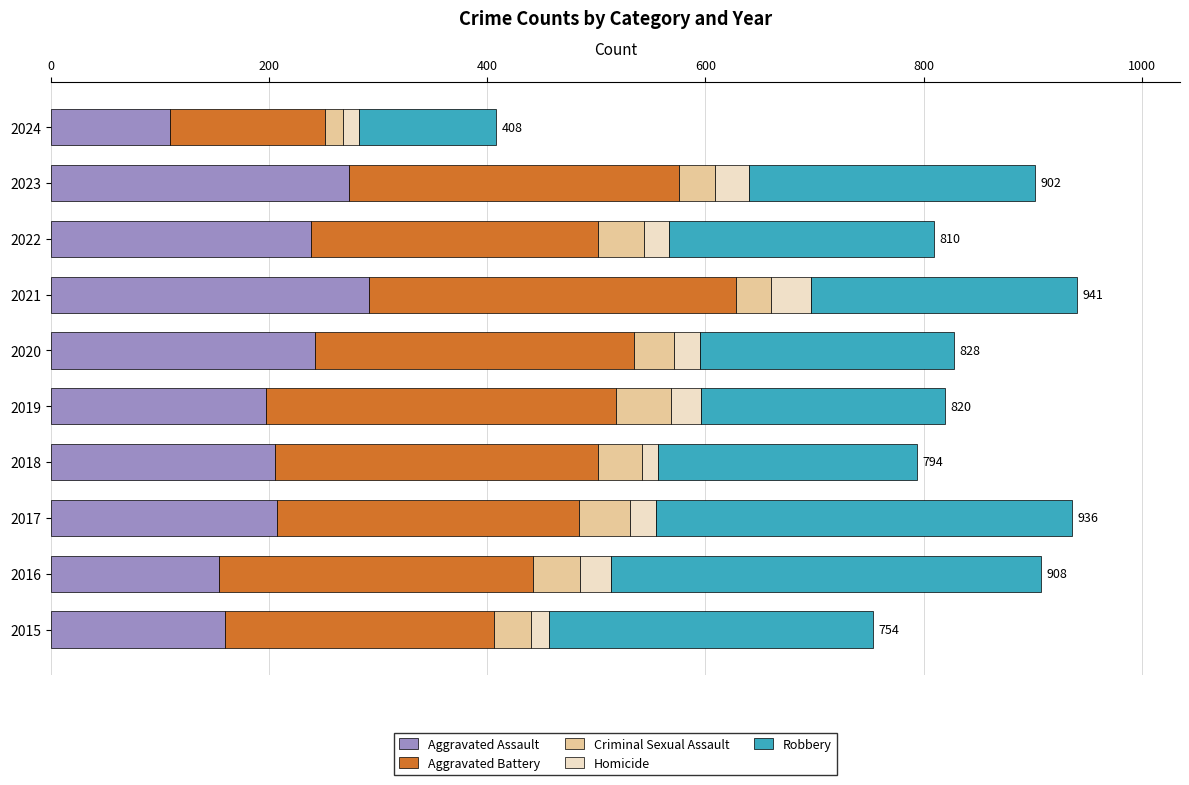

What is the highest value of the Aggravated Assault series?

292